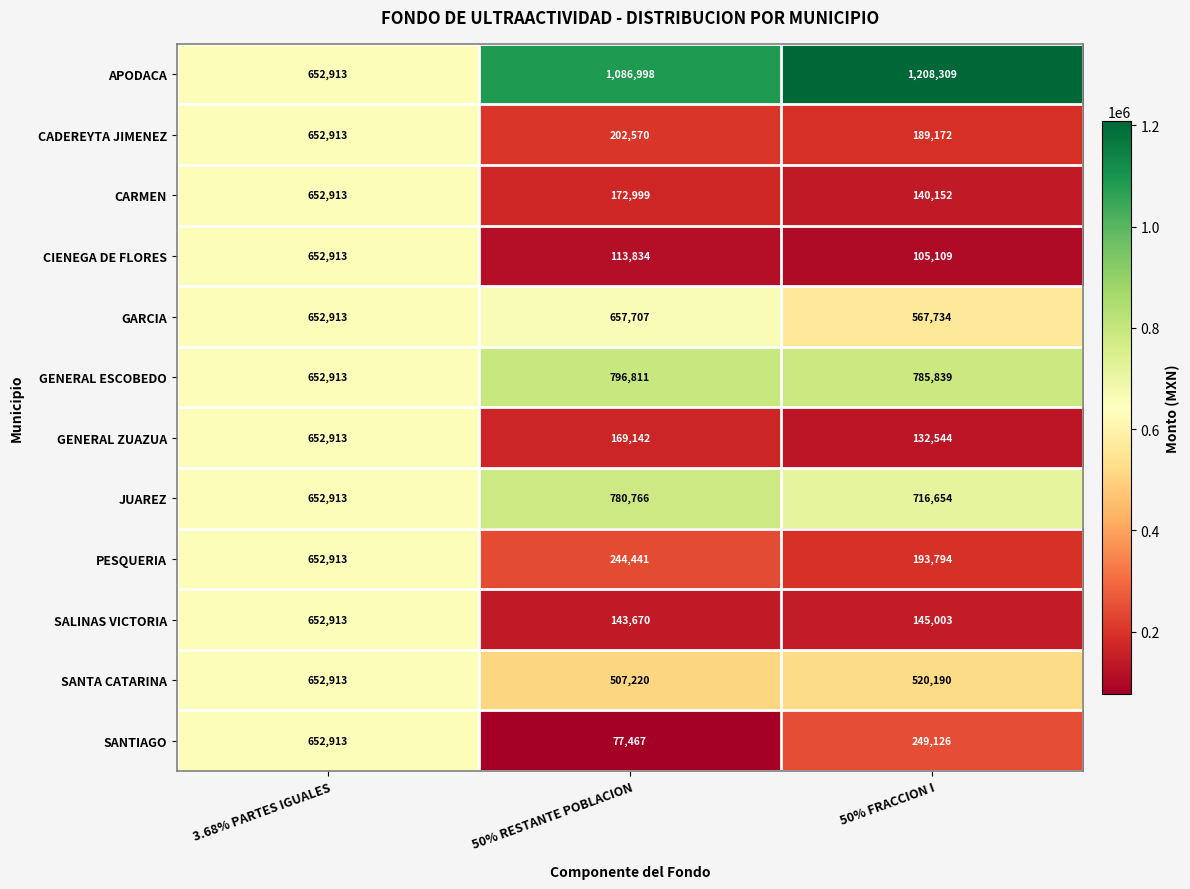

Count the SANTIAGO values in the range 77467 to 652913.

3